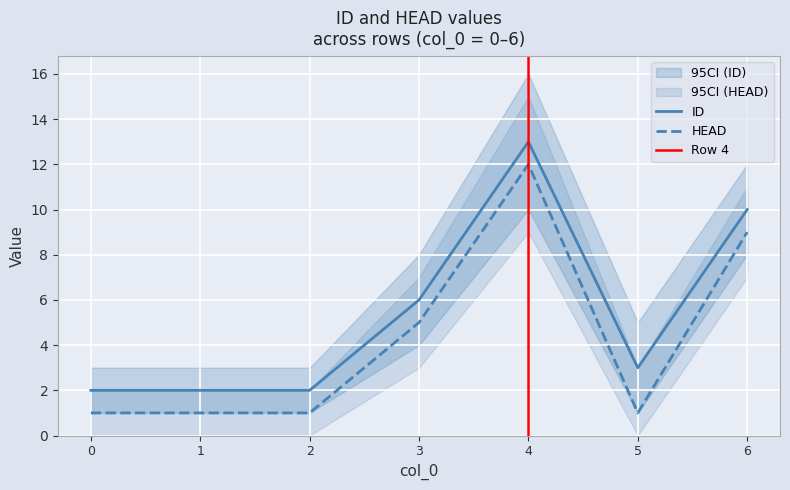

How many interior local valleys does the HEAD series have?

1